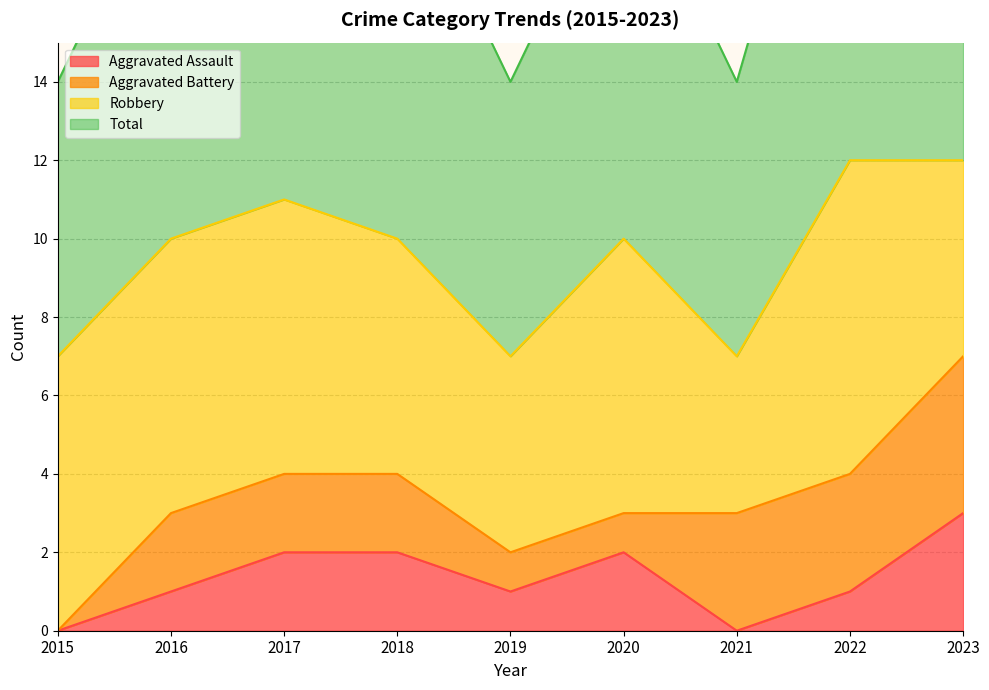

The value of Aggravated Assault at 2020 is 3. True or false?

False